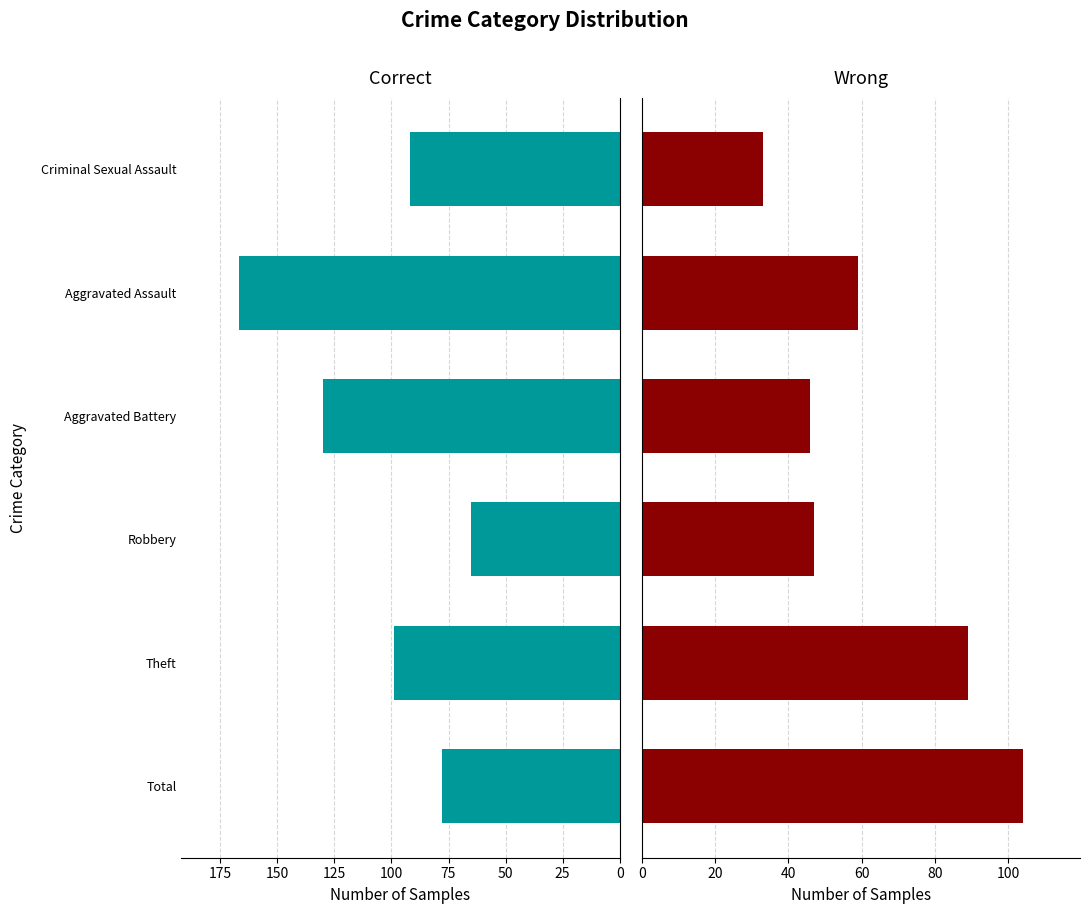

Reading left to right, what are all the values shown in this chart?

Correct: 78	99	65	130	167	92
Wrong: 104	89	47	46	59	33